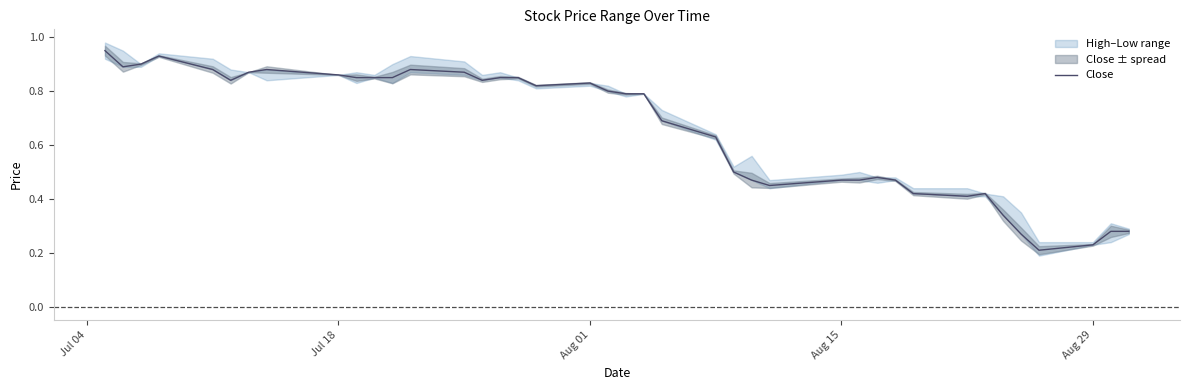

How many interior local valleys (lower than both neighbors) does the data have?

7